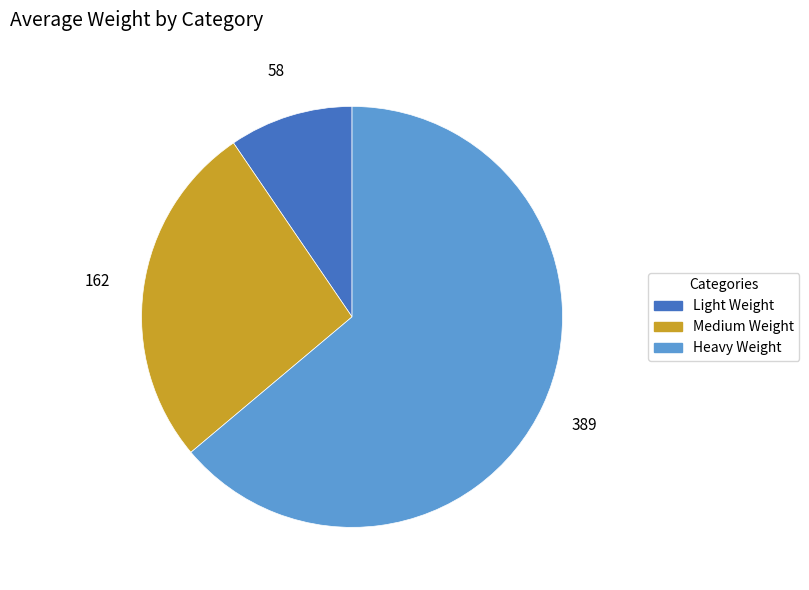

Rank the categories by value from lowest to highest.

Light Weight, Medium Weight, Heavy Weight